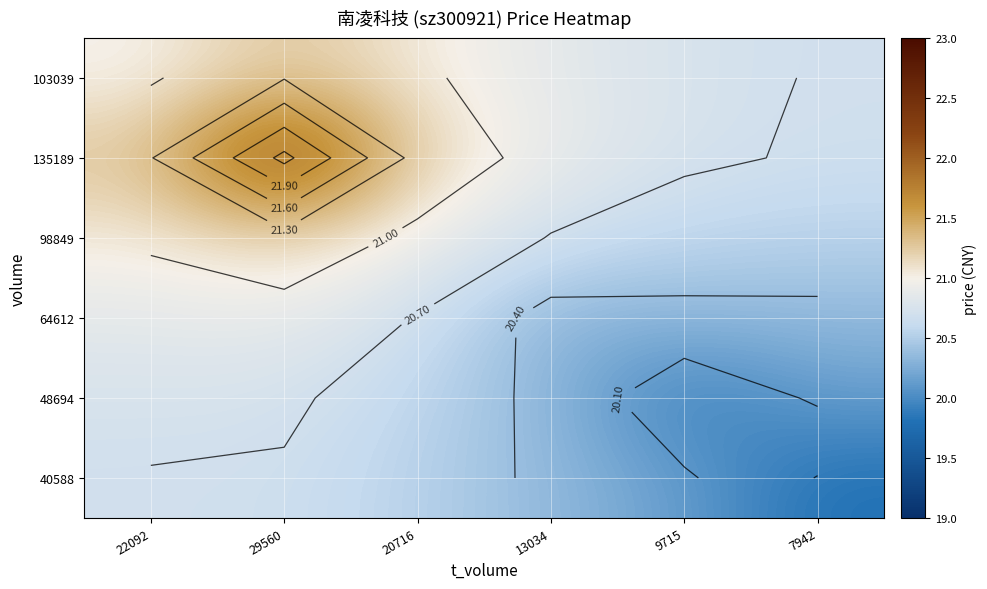

Rank the categories by 48694 value from highest to lowest.

22092, 29560, 20716, 13034, 7942, 9715